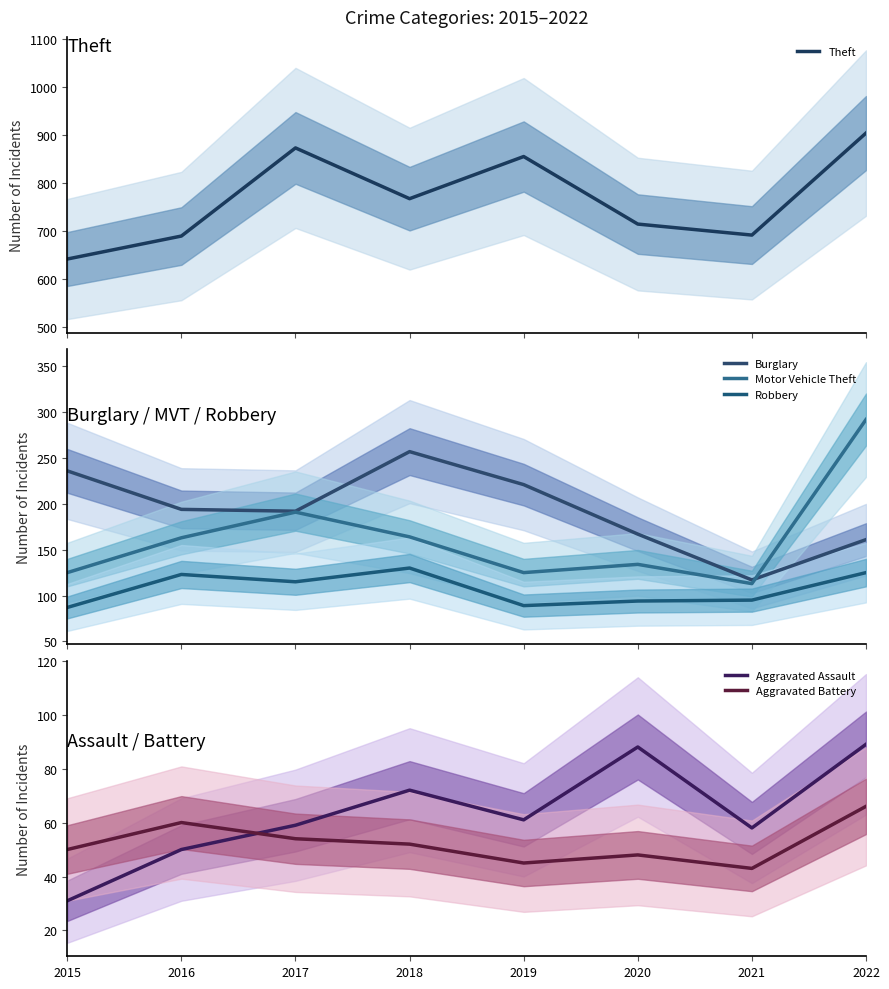

Rank the series by their maximum value, from highest to lowest.

Theft, Motor Vehicle Theft, Burglary, Robbery, Aggravated Assault, Aggravated Battery